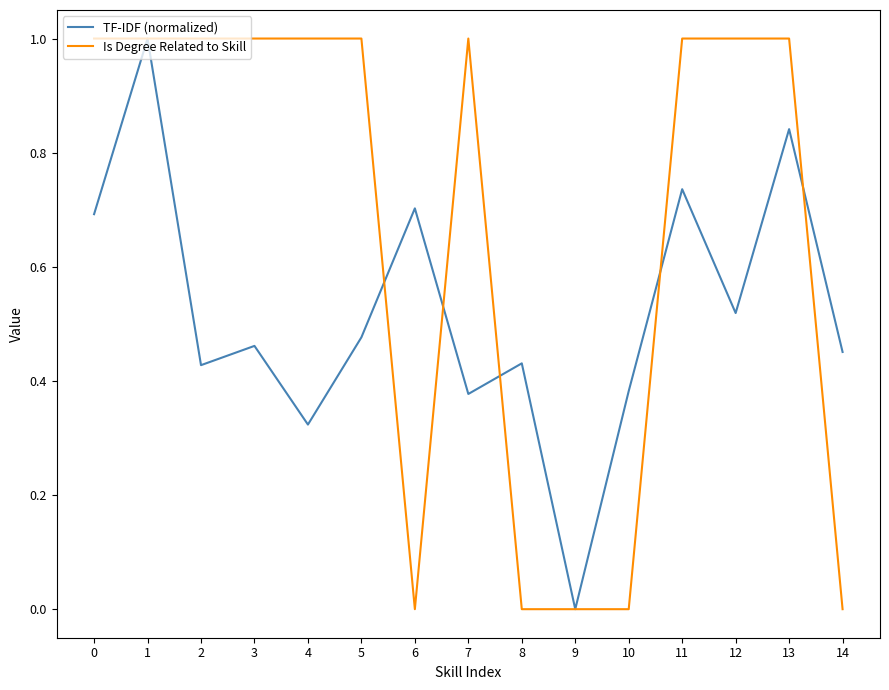

Is it true that TF-IDF (normalized) equals 0.7 at 0?

True